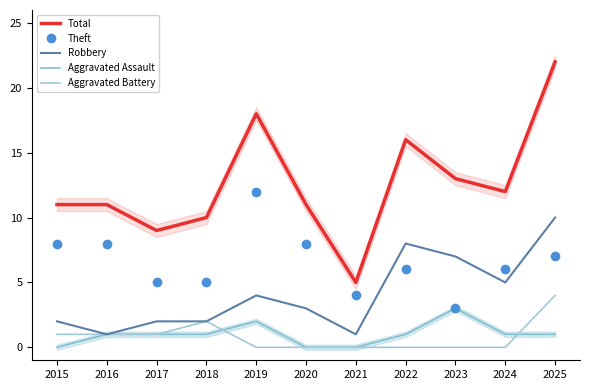

What is the difference between the Theft values at 2025 and 2018?

2